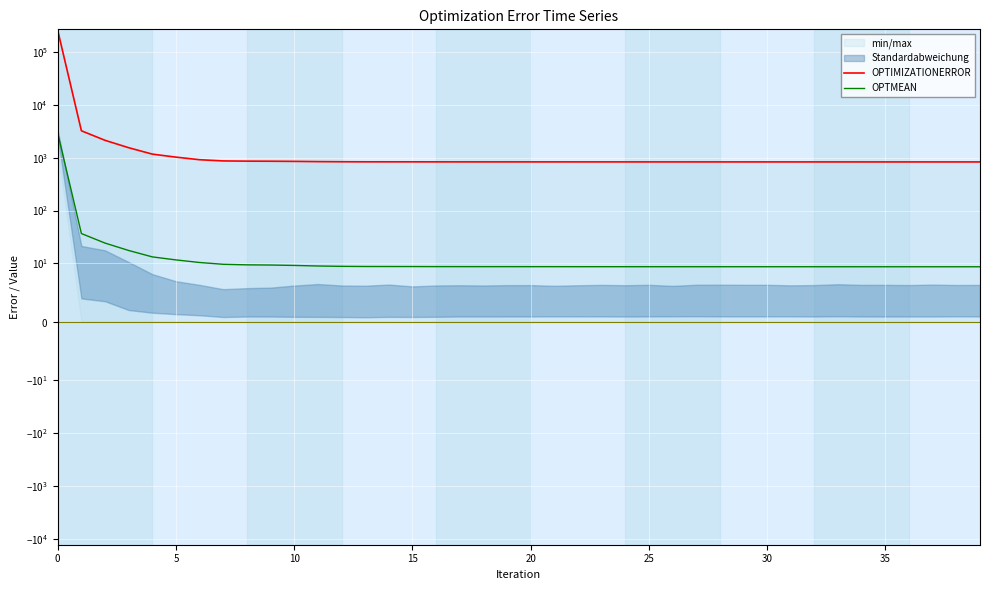

What are all the series names shown in the legend?

OPTIMIZATIONERROR, OPTMEAN